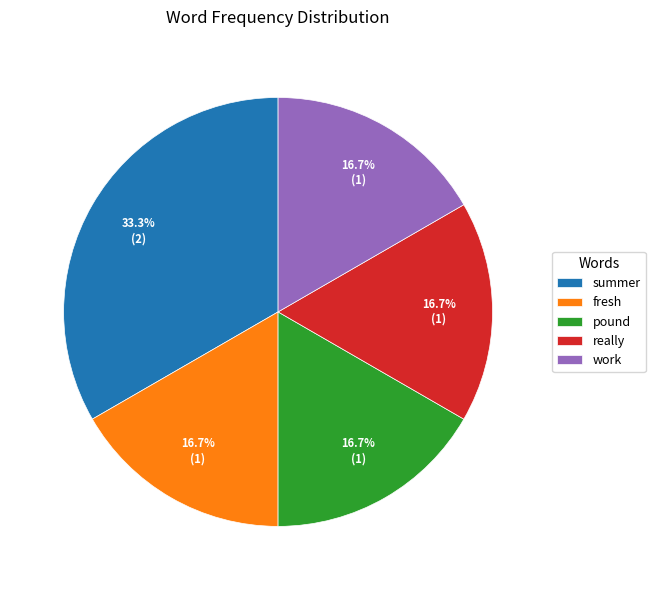

How many slices are in this pie chart?

5